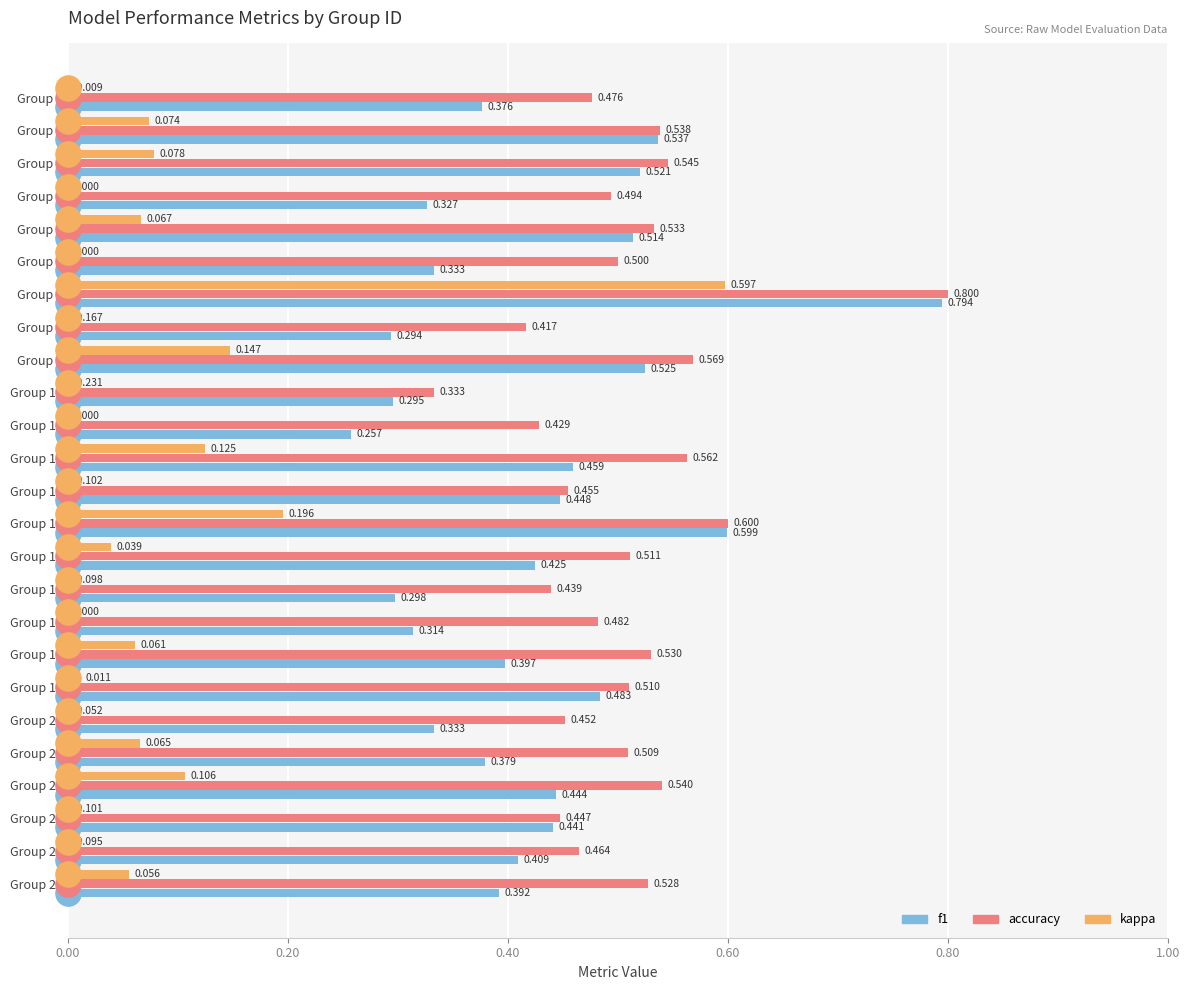

Is the value of accuracy at Group 8 greater than the value of f1 at Group 8?

Yes